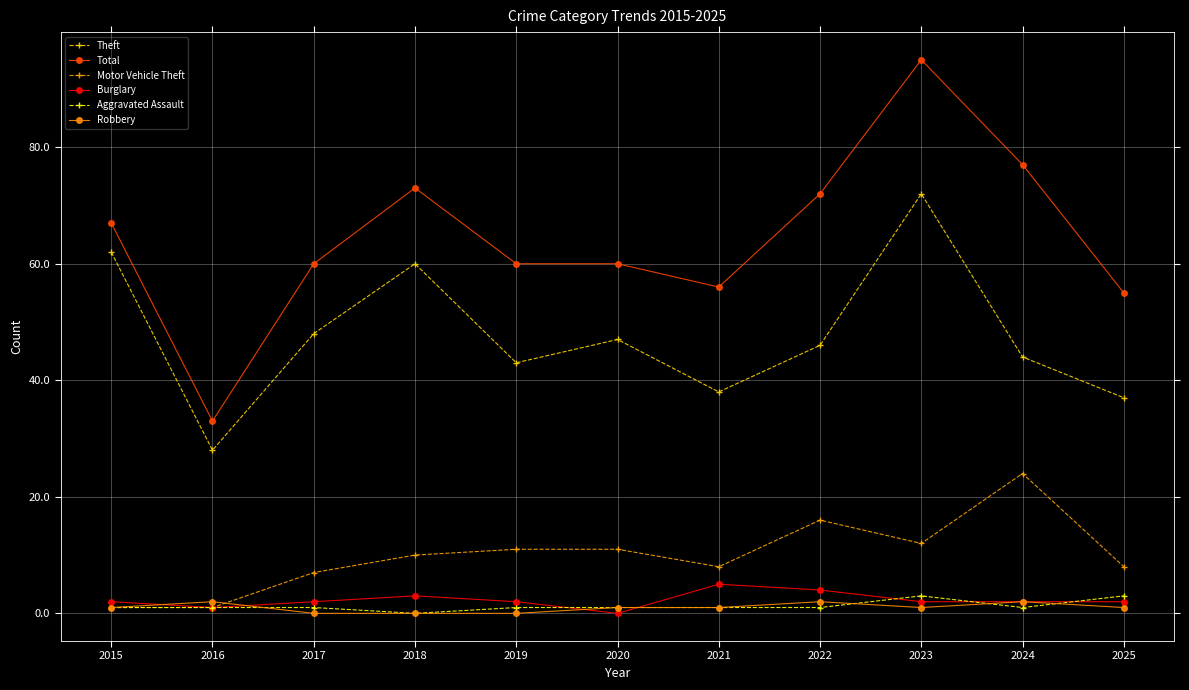

Is it true that Motor Vehicle Theft equals 11 at 2020?

True